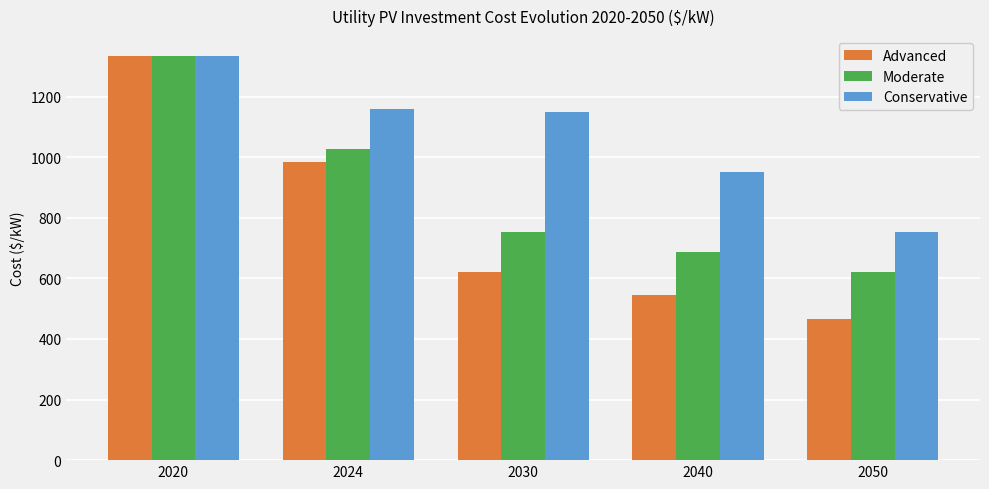

The value of Conservative at 2024 is 2000.2. True or false?

False